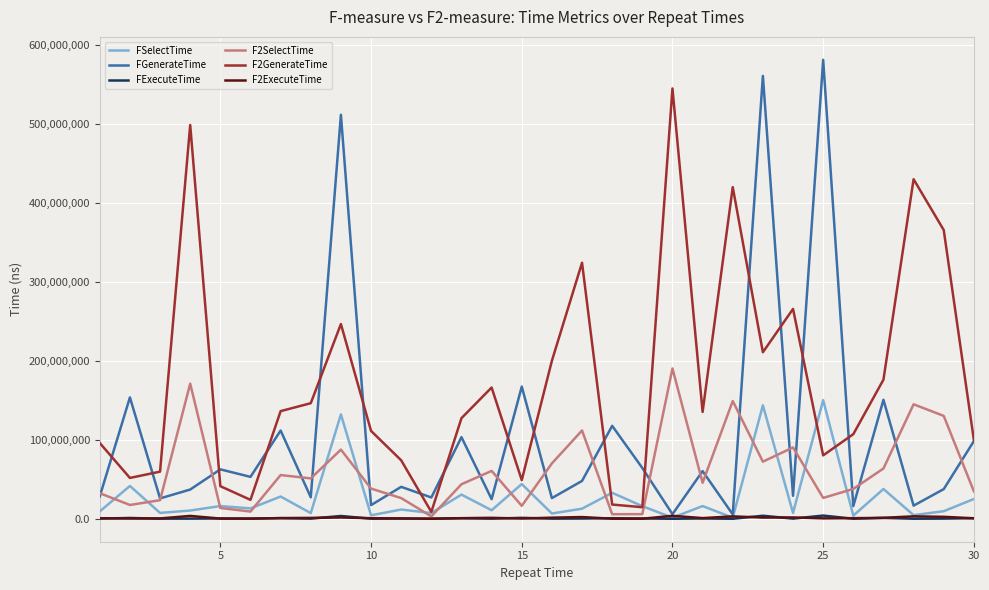

What is the greatest value displayed?

580693603